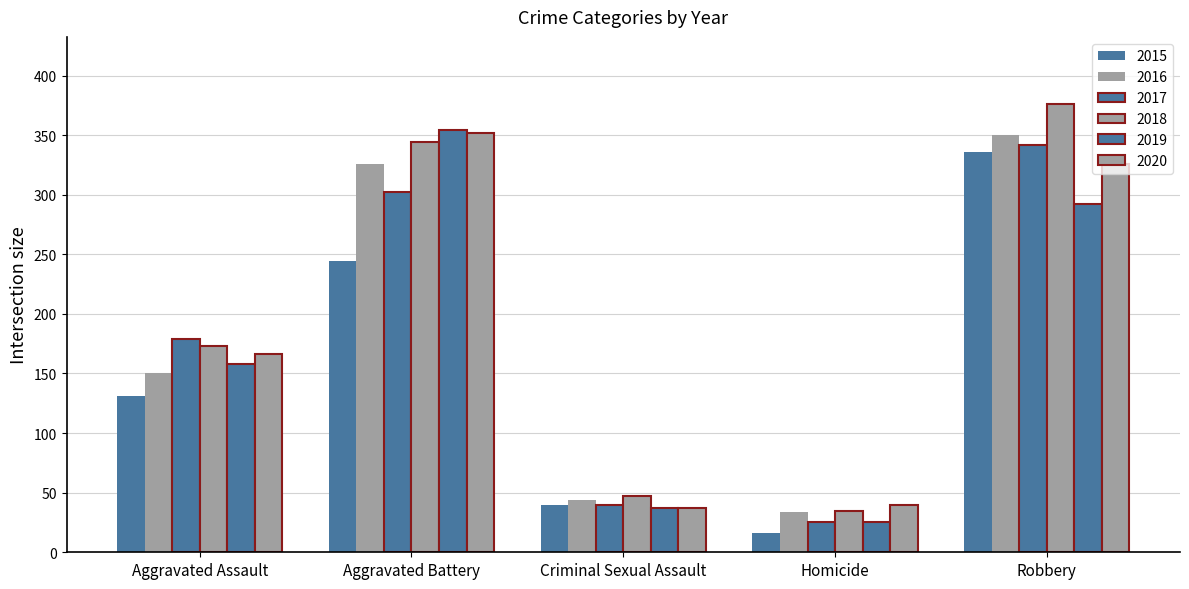

How many categories are shown in the chart?

5